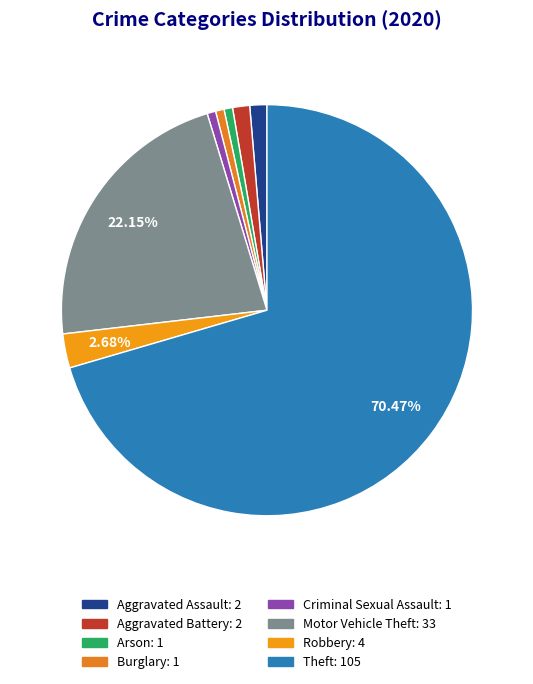

Is it true that Theft is 70% of the pie?

True